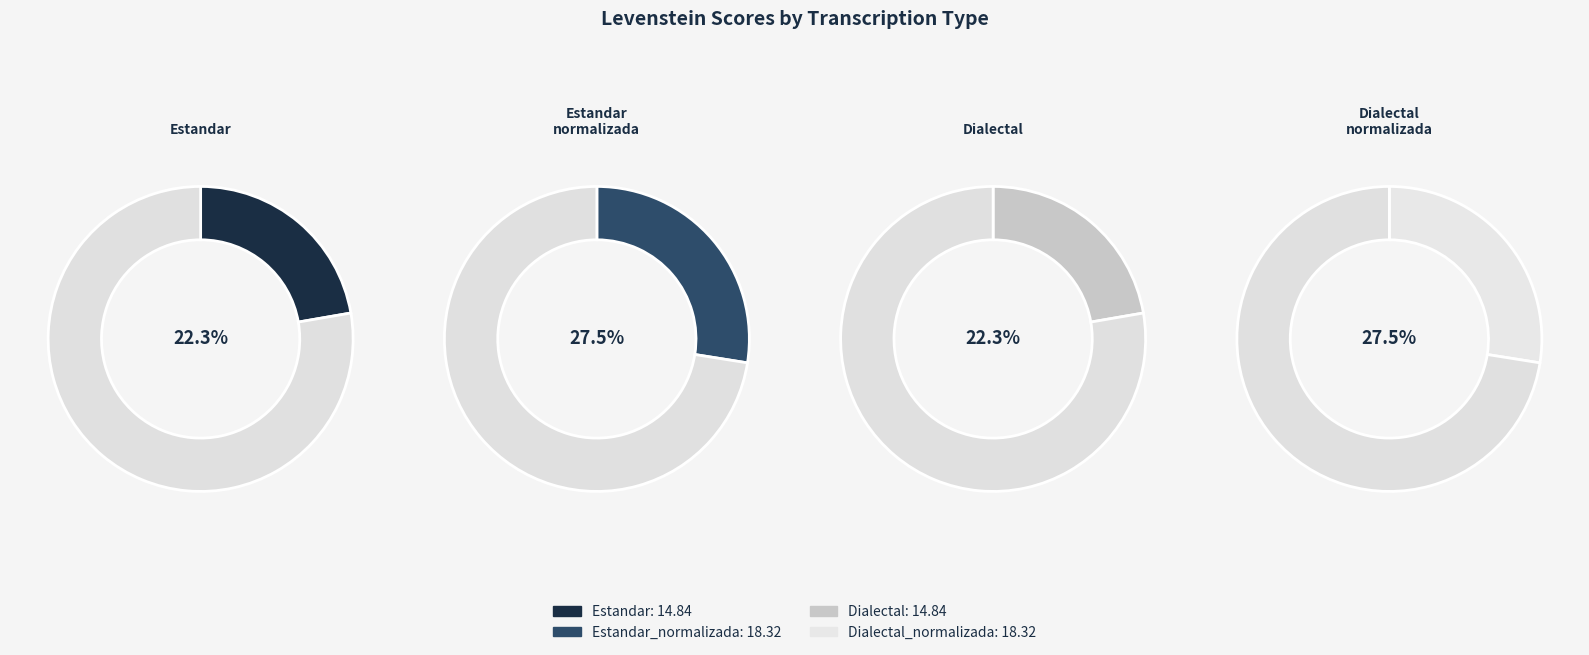

Is there any slice that represents more than half of the pie?

No